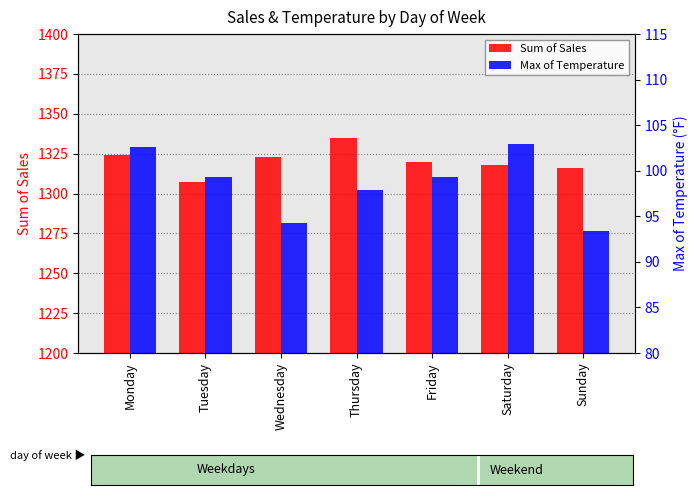

What is the value of the Max of Temperature bar at the 4th from the left?

97.9